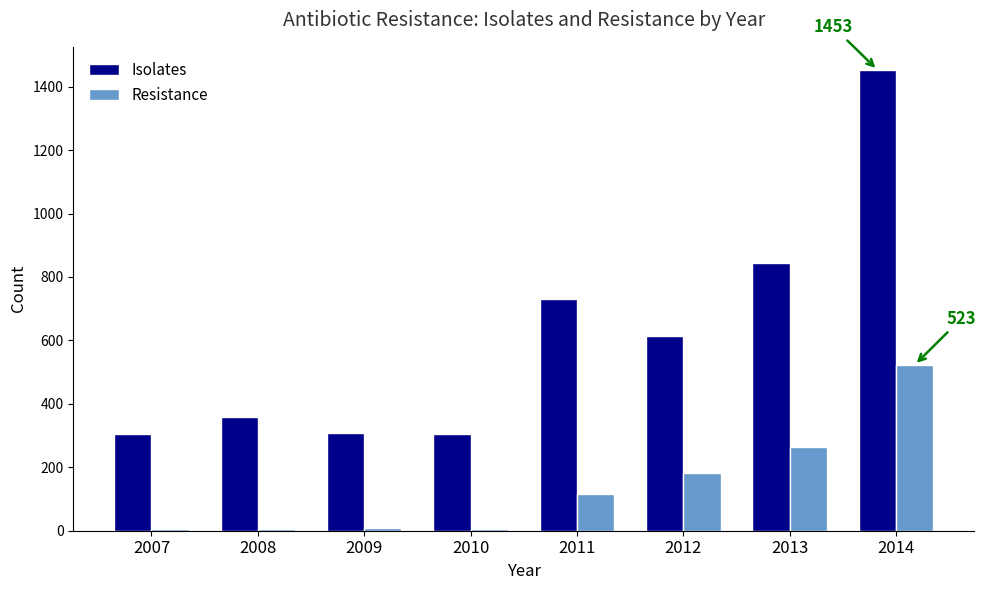

Is it true that Resistance equals 116 at 2011?

True